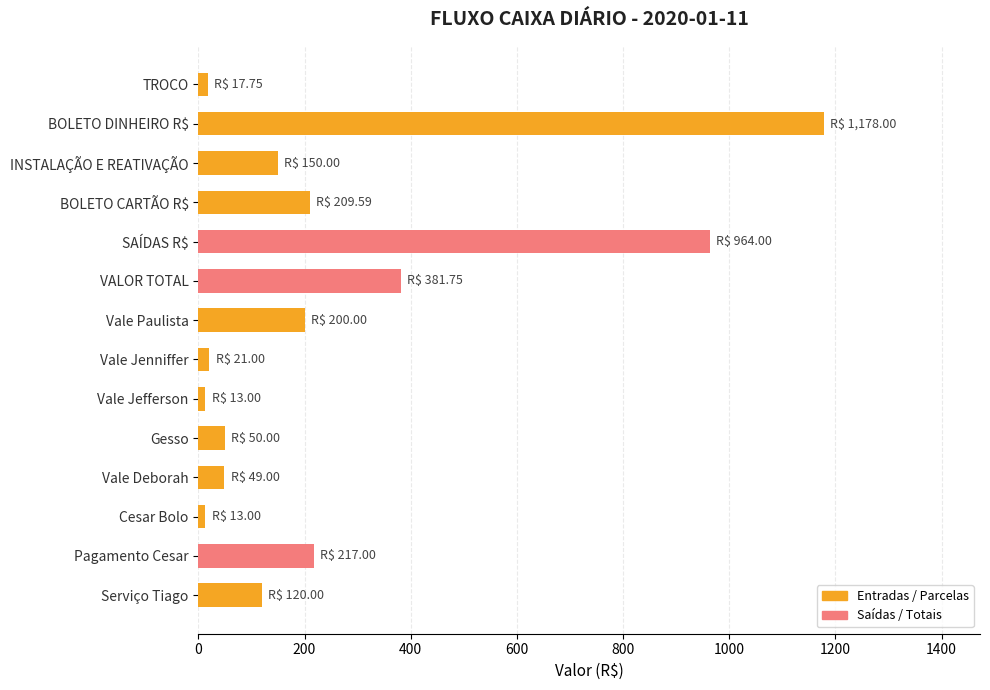

What is the label of the 7th bar from the bottom?

Vale Jenniffer